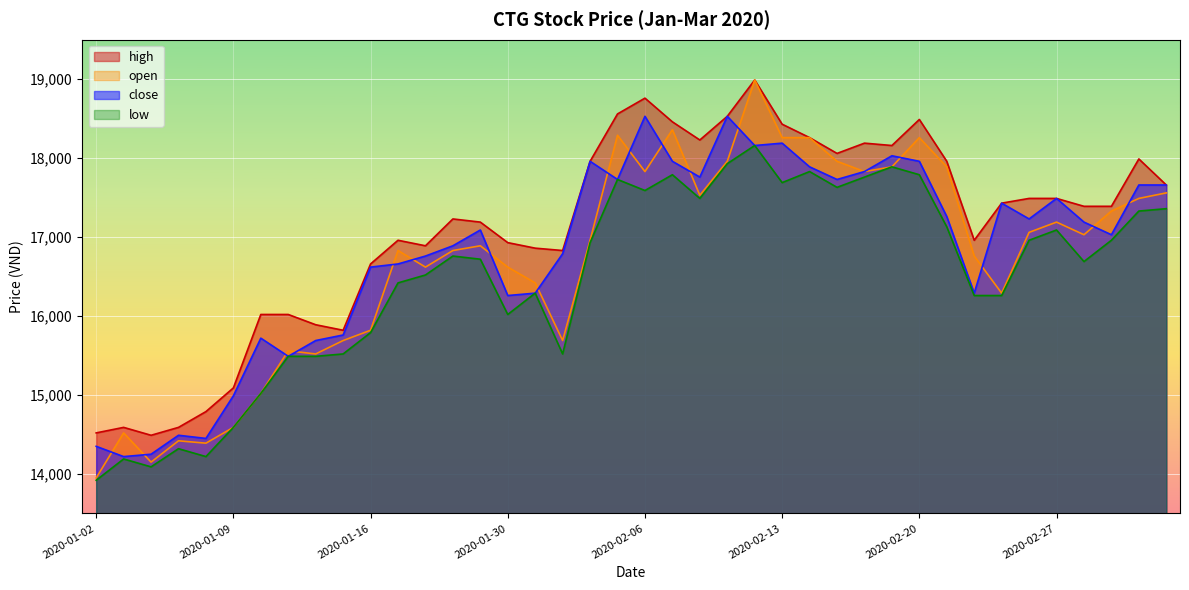

What is the label of the 18th point from the left?

2020-02-03